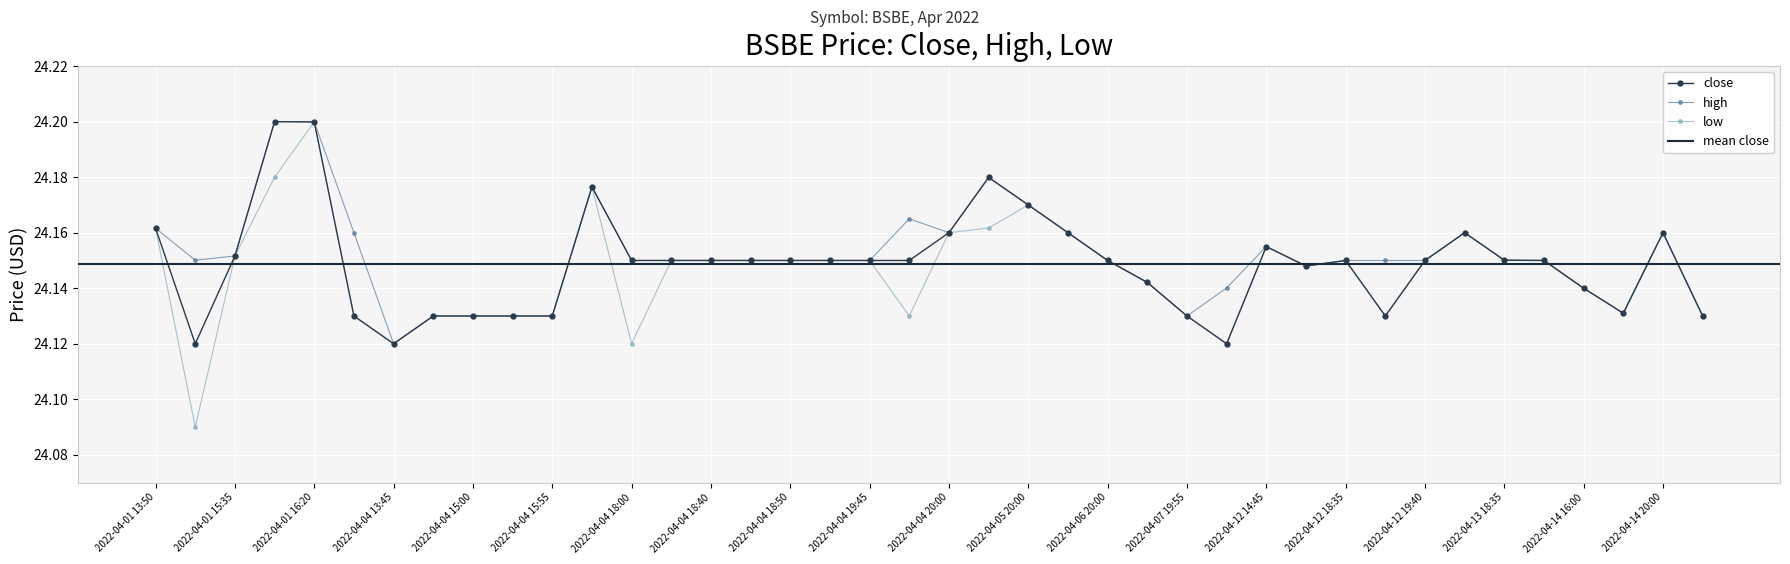

Is it true that close equals 24.1 at 2022-04-04 19:45?

True